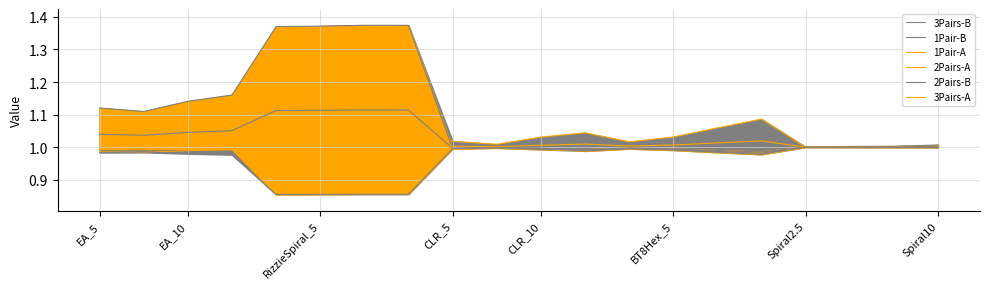

Does the chart have visible grid lines?

Yes